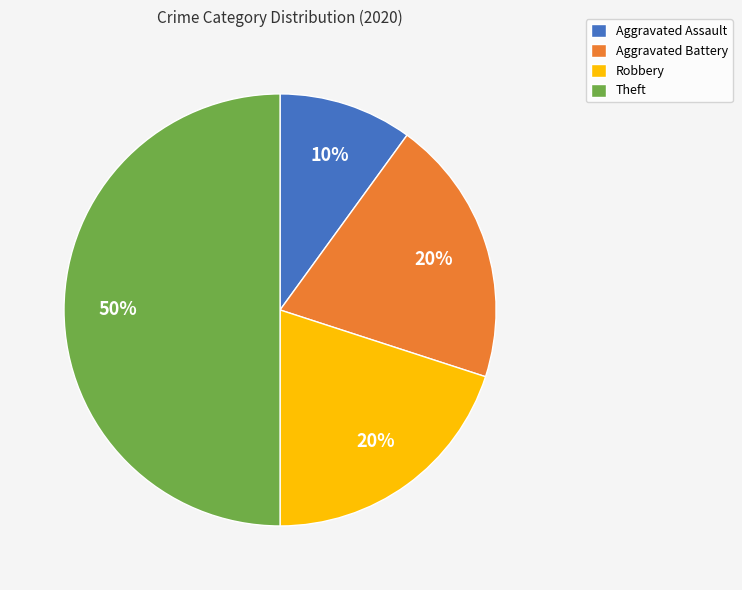

Is the sum of Aggravated Assault and Robbery greater than half?

No